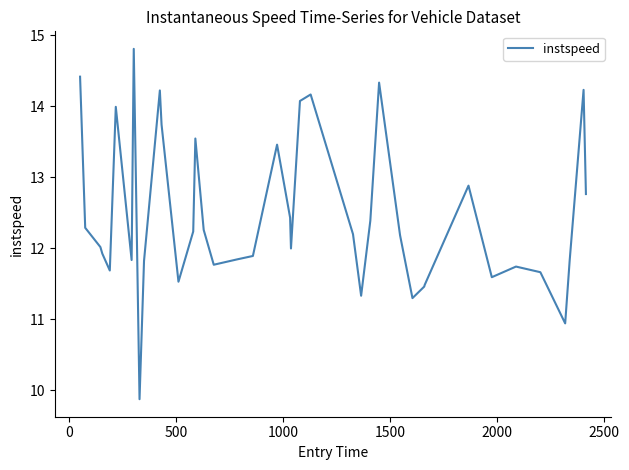

What is the difference between the maximum and minimum values?

4.9